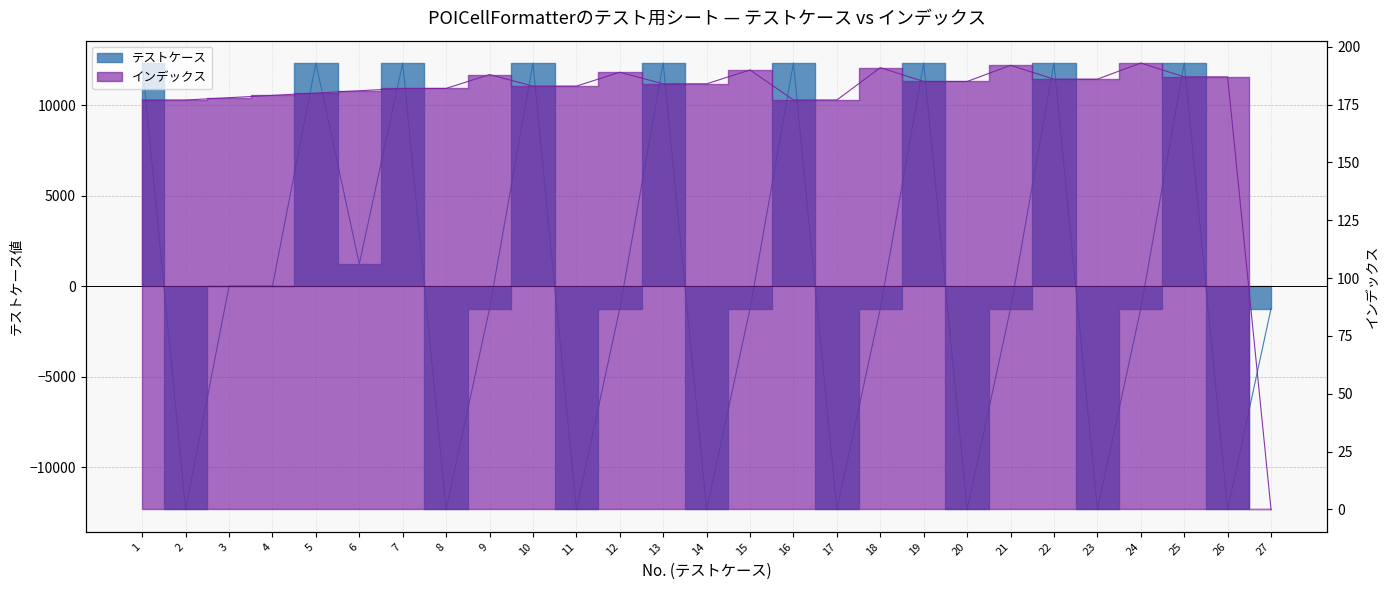

What is the minimum value for テストケース?

-12345.0